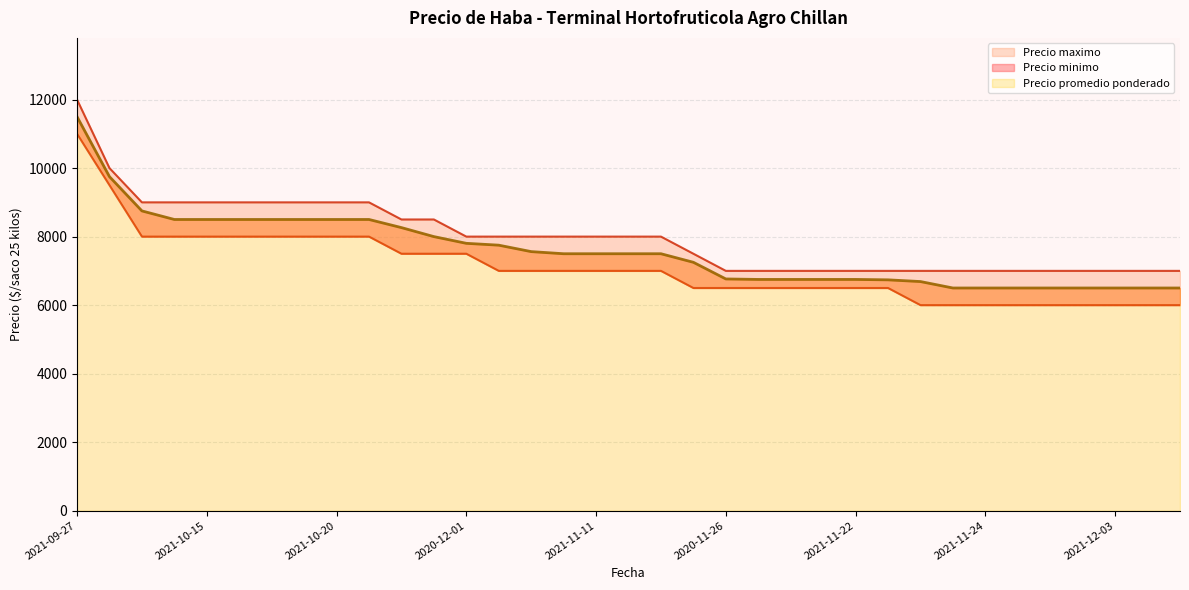

Reading left to right, what are all the values shown in this chart?

Precio minimo: 2021-09-27=11000	2021-10-04=9500	2021-10-07=8000	2021-10-13=8000	2021-10-15=8000	2021-10-18=8000	2021-10-18=8000	2021-10-19=8000	2021-10-20=8000	2021-10-22=8000	2020-11-30=7500	2021-10-26=7500	2020-12-01=7500	2021-11-04=7000	2020-11-27=7000	2021-11-09=7000	2021-11-11=7000	2021-11-12=7000	2021-11-15=7000	2022-01-05=6500	2020-11-26=6500	2021-11-16=6500	2021-11-17=6500	2021-11-19=6500	2021-11-22=6500	2020-11-24=6500	2020-11-25=6000	2021-11-23=6000	2021-11-24=6000	2021-11-26=6000	2021-11-29=6000	2021-11-30=6000	2021-12-03=6000	2021-12-06=6000	2021-12-07=6000
Precio maximo: 2021-09-27=12000	2021-10-04=10000	2021-10-07=9000	2021-10-13=9000	2021-10-15=9000	2021-10-18=9000	2021-10-18=9000	2021-10-19=9000	2021-10-20=9000	2021-10-22=9000	2020-11-30=8500	2021-10-26=8500	2020-12-01=8000	2021-11-04=8000	2020-11-27=8000	2021-11-09=8000	2021-11-11=8000	2021-11-12=8000	2021-11-15=8000	2022-01-05=7500	2020-11-26=7000	2021-11-16=7000	2021-11-17=7000	2021-11-19=7000	2021-11-22=7000	2020-11-24=7000	2020-11-25=7000	2021-11-23=7000	2021-11-24=7000	2021-11-26=7000	2021-11-29=7000	2021-11-30=7000	2021-12-03=7000	2021-12-06=7000	2021-12-07=7000
Precio promedio ponderado: 2021-09-27=11500	2021-10-04=9750	2021-10-07=8750	2021-10-13=8500	2021-10-15=8500	2021-10-18=8500	2021-10-18=8500	2021-10-19=8500	2021-10-20=8500	2021-10-22=8500	2020-11-30=8263	2021-10-26=8000	2020-12-01=7804	2021-11-04=7750	2020-11-27=7562	2021-11-09=7500	2021-11-11=7500	2021-11-12=7500	2021-11-15=7500	2022-01-05=7250	2020-11-26=6764	2021-11-16=6750	2021-11-17=6750	2021-11-19=6750	2021-11-22=6750	2020-11-24=6738	2020-11-25=6688	2021-11-23=6500	2021-11-24=6500	2021-11-26=6500	2021-11-29=6500	2021-11-30=6500	2021-12-03=6500	2021-12-06=6500	2021-12-07=6500